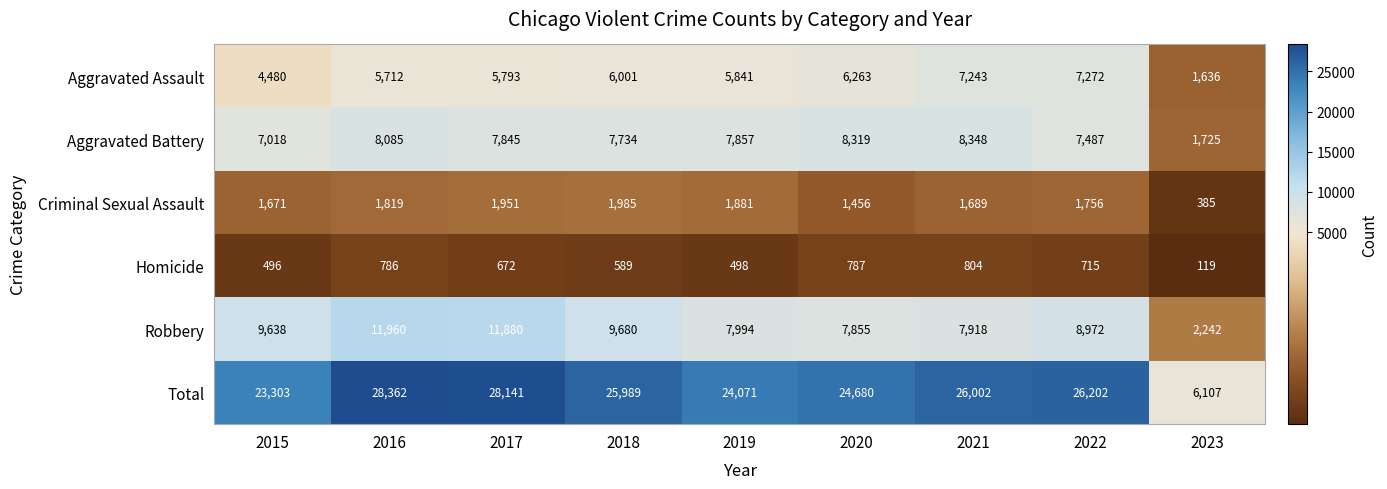

Which series has the widest spread of values?

Total